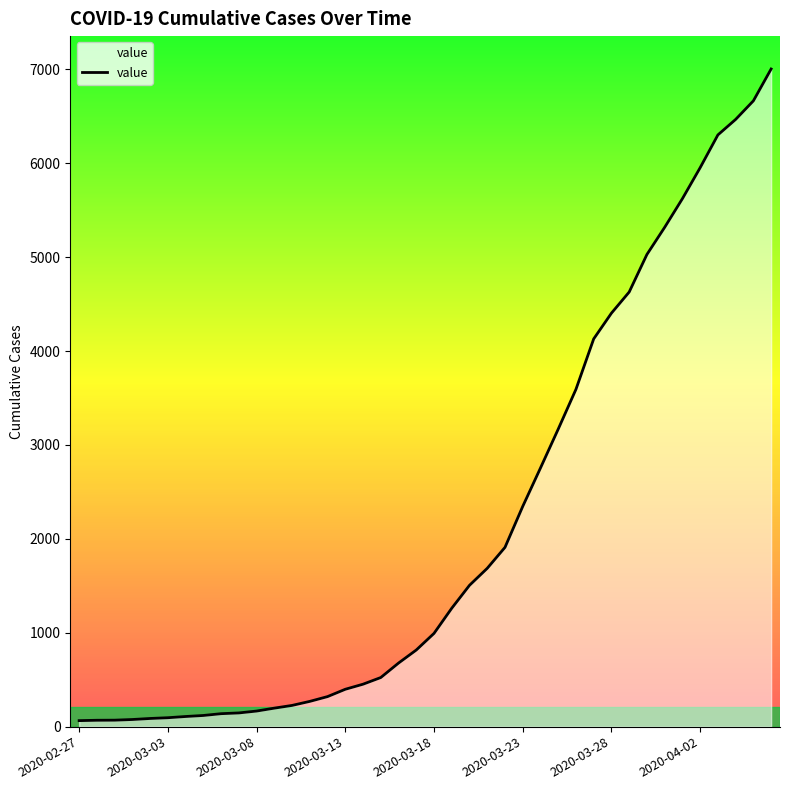

What is the difference between the maximum and minimum values?

6939